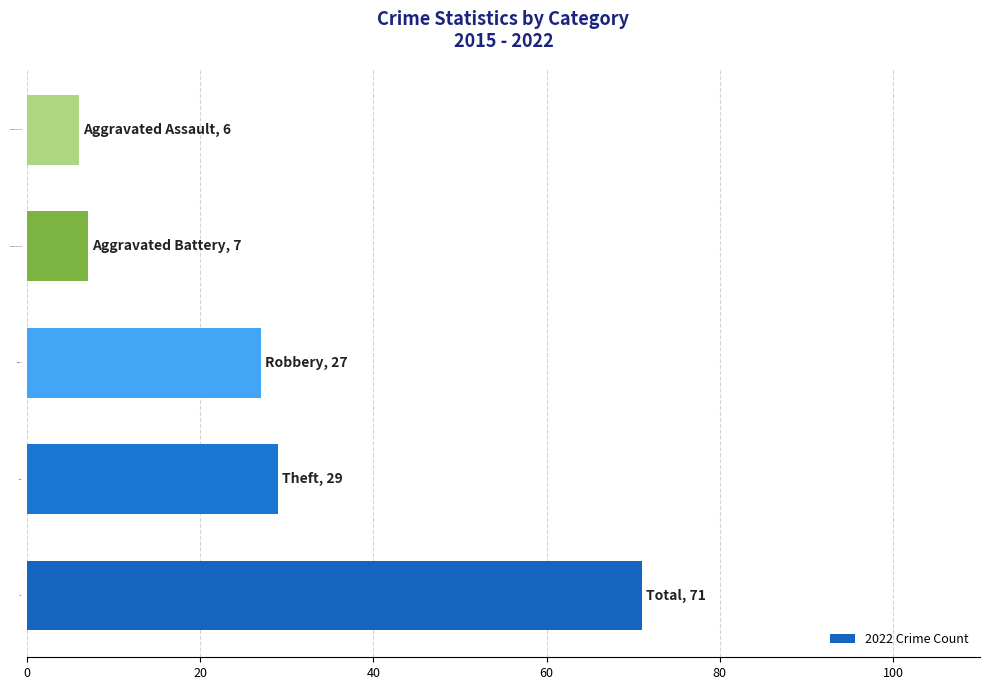

What is the smallest value displayed?

6